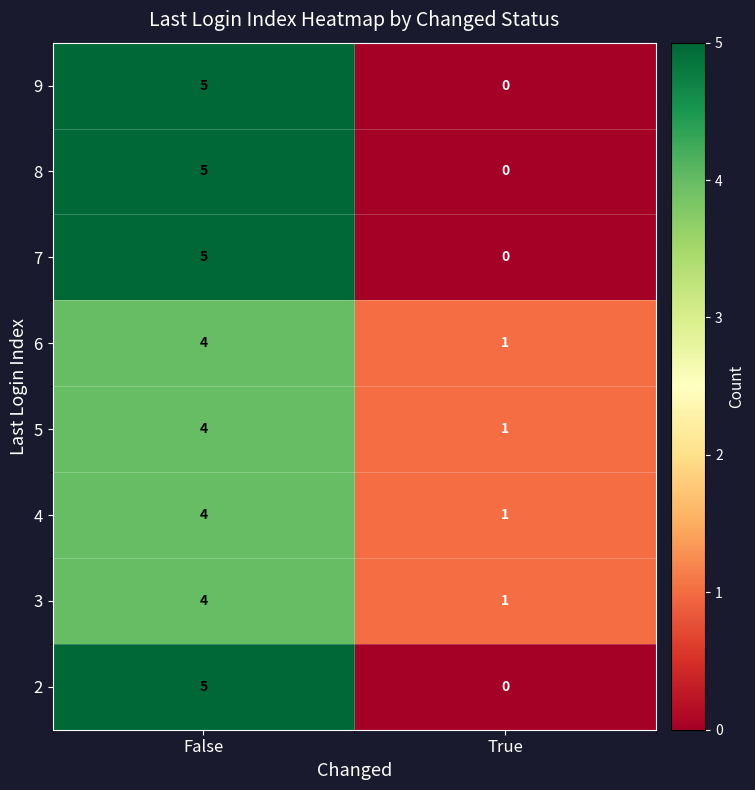

The value of 2 at True is -2. True or false?

False